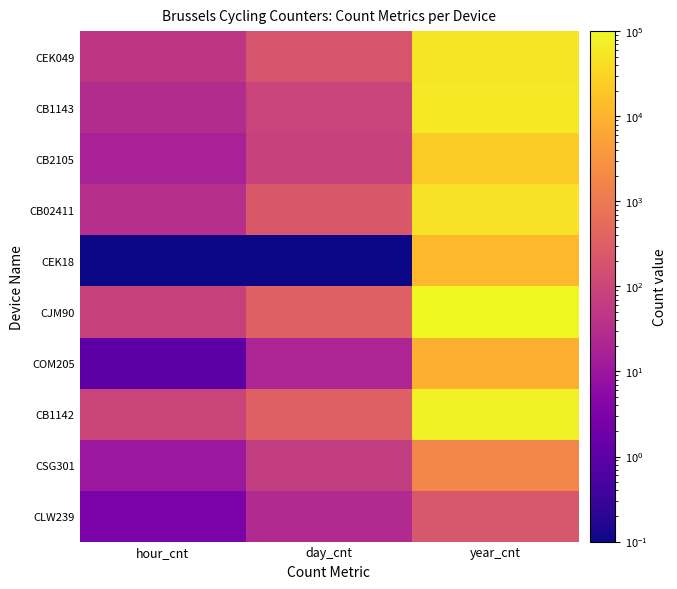

Reading right to left, list all the values displayed in this chart.

CEK049: year_cnt=50263.0	day_cnt=193.0	hour_cnt=46.0
CB1143: year_cnt=59066.0	day_cnt=87.0	hour_cnt=28.0
CB2105: year_cnt=22977.0	day_cnt=80.0	hour_cnt=17.0
CB02411: year_cnt=49408.0	day_cnt=228.0	hour_cnt=34.0
CEK18: year_cnt=12643.0	day_cnt=0.1	hour_cnt=0.1
CJM90: year_cnt=100566.0	day_cnt=329.0	hour_cnt=78.0
COM205: year_cnt=8497.0	day_cnt=20.0	hour_cnt=1.0
CB1142: year_cnt=80438.0	day_cnt=333.0	hour_cnt=92.0
CSG301: year_cnt=1697.0	day_cnt=63.0	hour_cnt=10.0
CLW239: year_cnt=221.0	day_cnt=26.0	hour_cnt=3.0